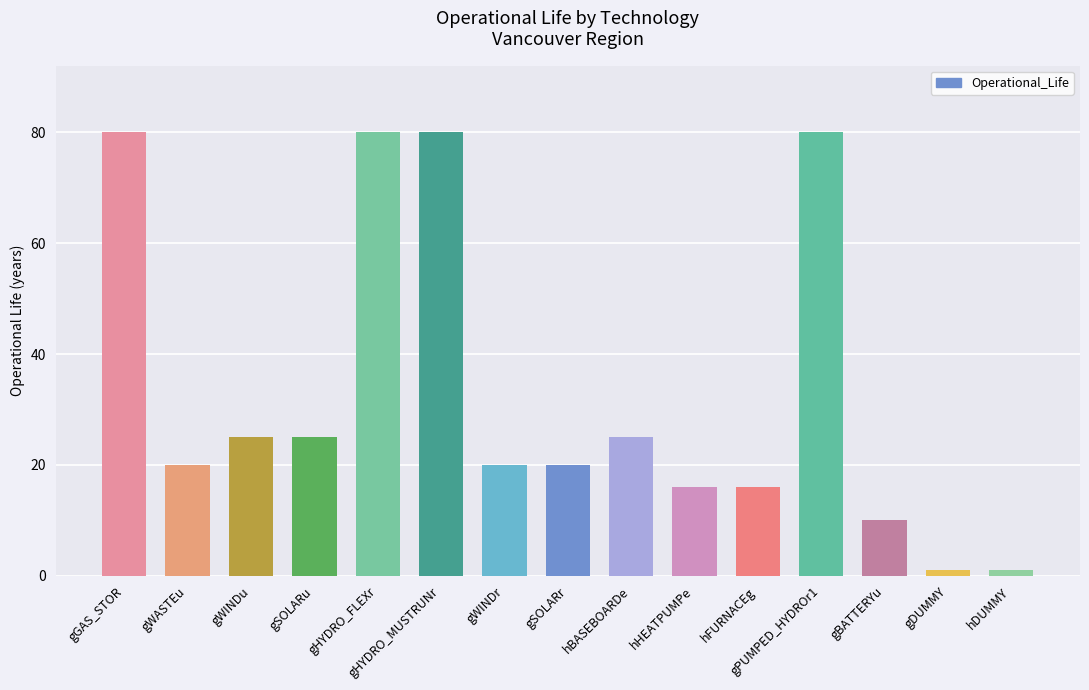

What value does the data have at gWINDu?

25